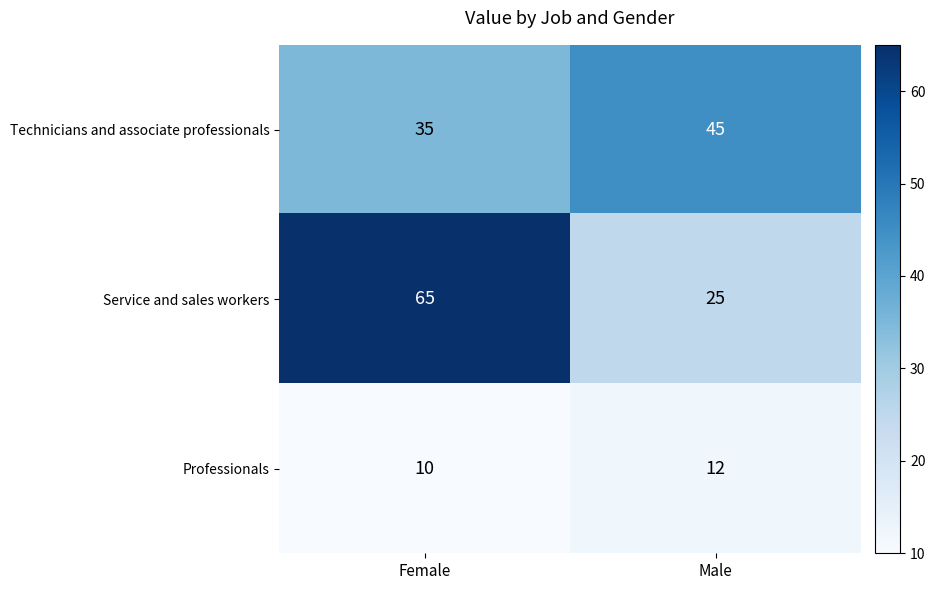

What is the greatest value displayed?

65